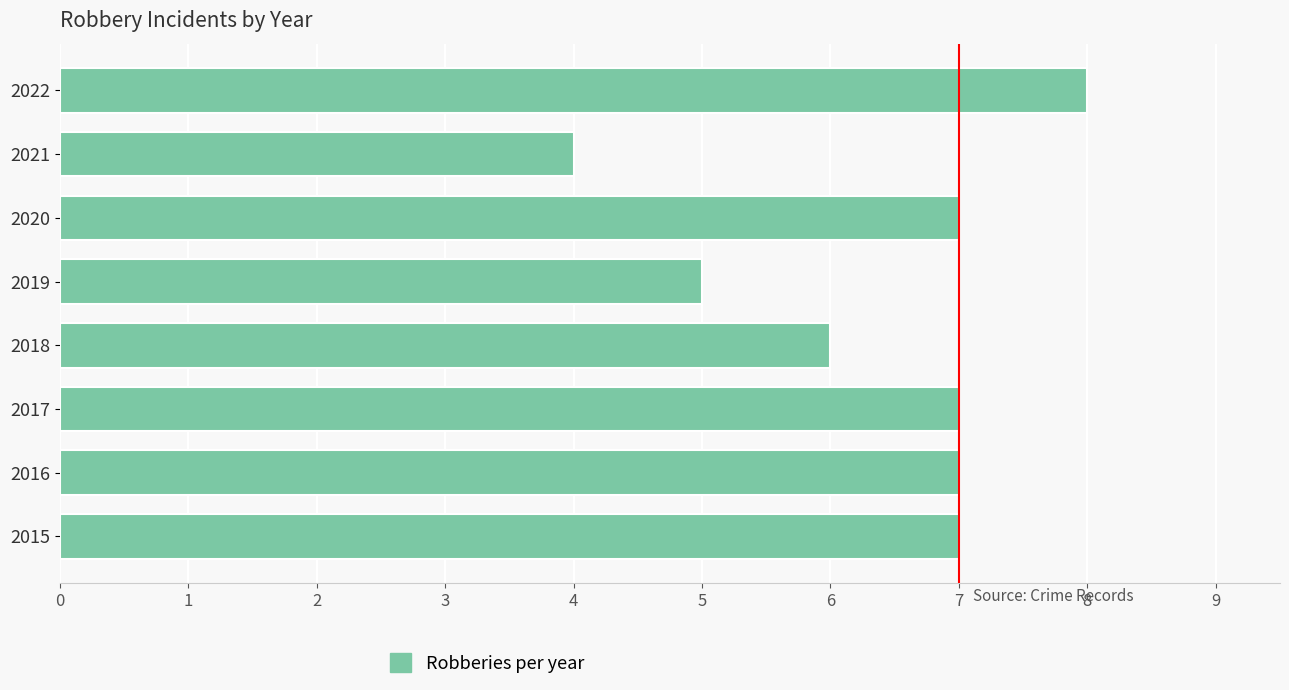

What is the ratio of the value at 2020 to the value at 2019?

1.4